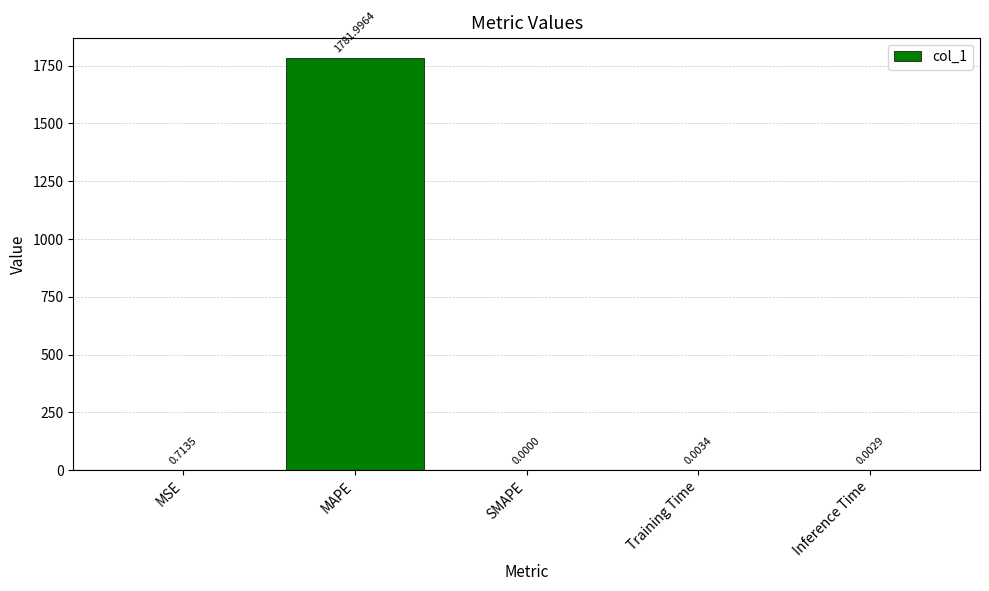

What is the change in value from MAPE to Inference Time?

-1782.0